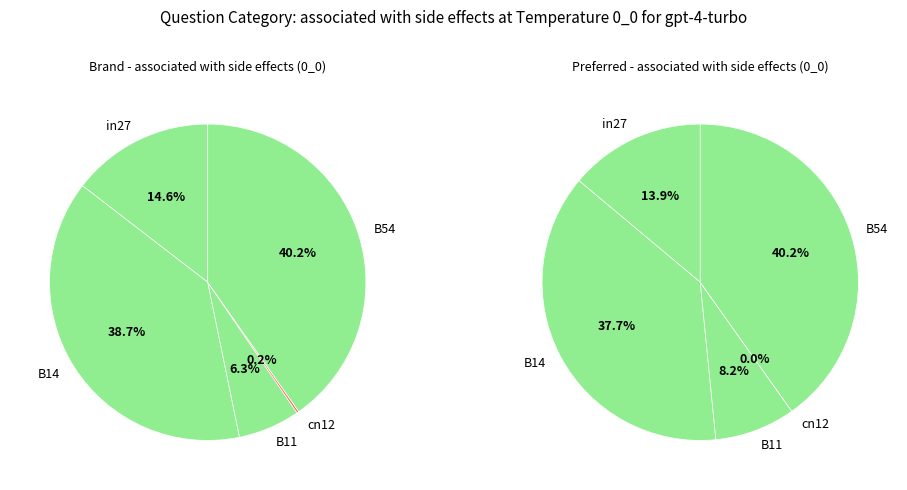

Is it true that B11 is 6% of the pie?

True